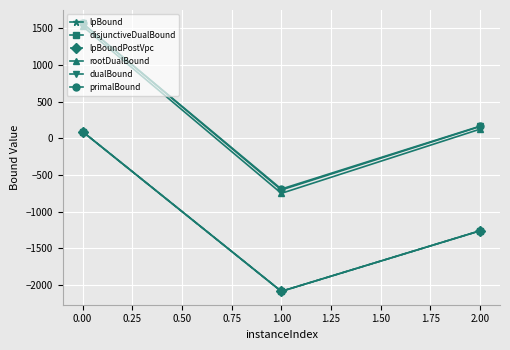

What is the highest value of the disjunctiveDualBound series?

91.8